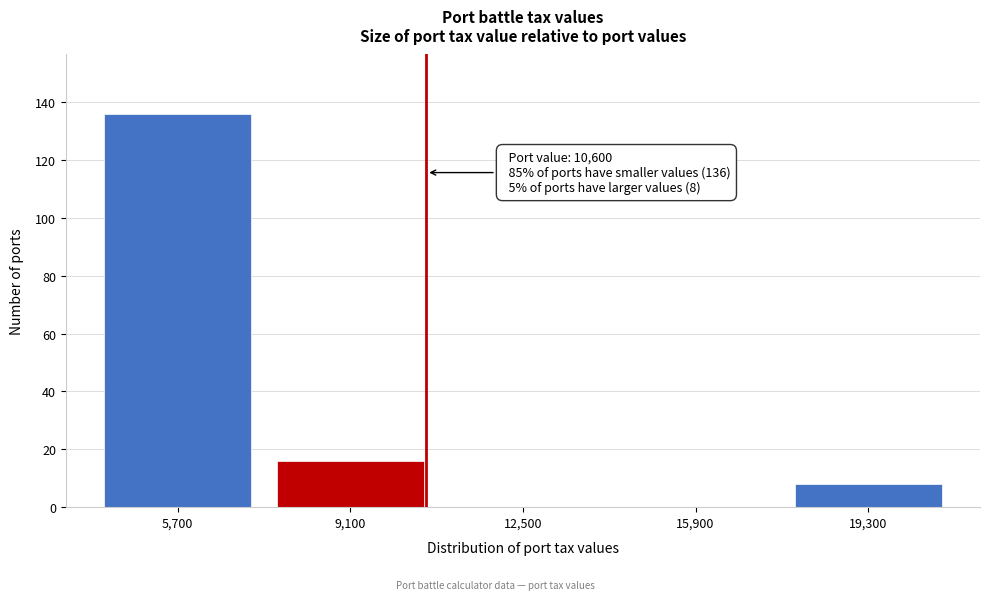

Which range on the x-axis has the tallest bar?

4000 to 7400